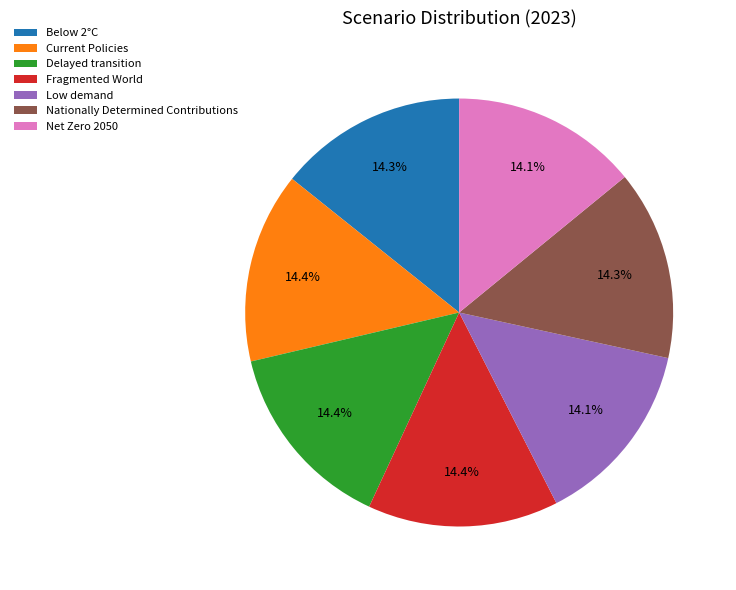

How many segments does this pie chart have?

7